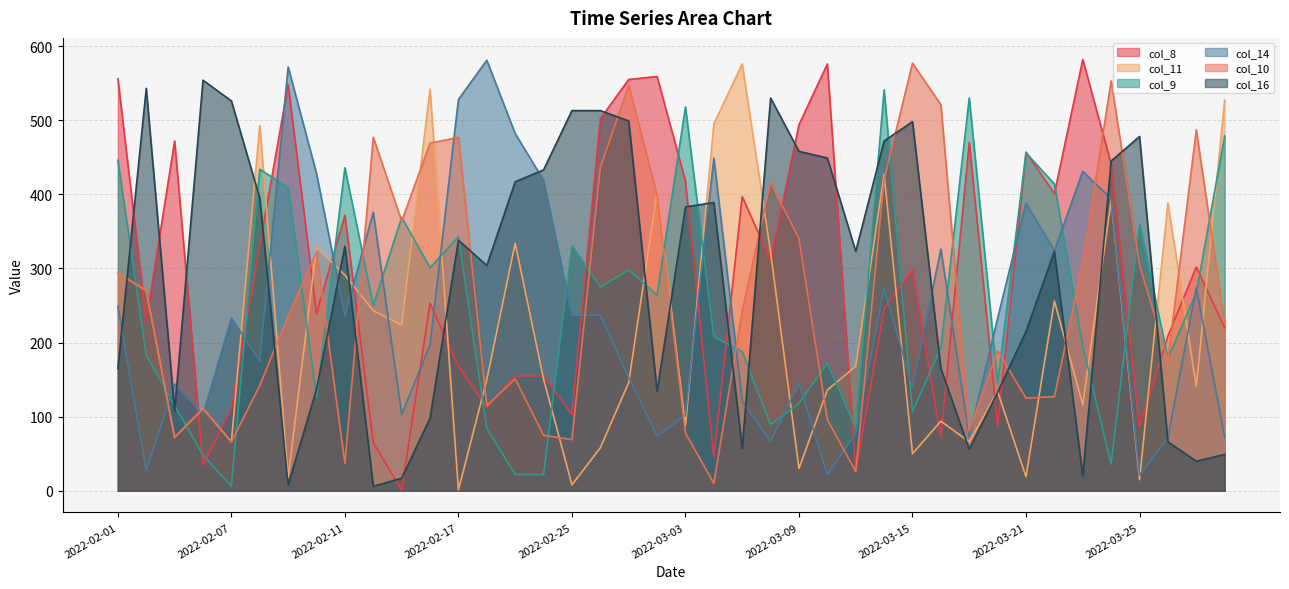

Where is the first local minimum for col_14?

2022-02-02